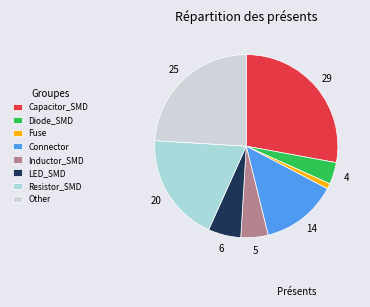

Is it true that Capacitor_SMD is 28% of the pie?

True